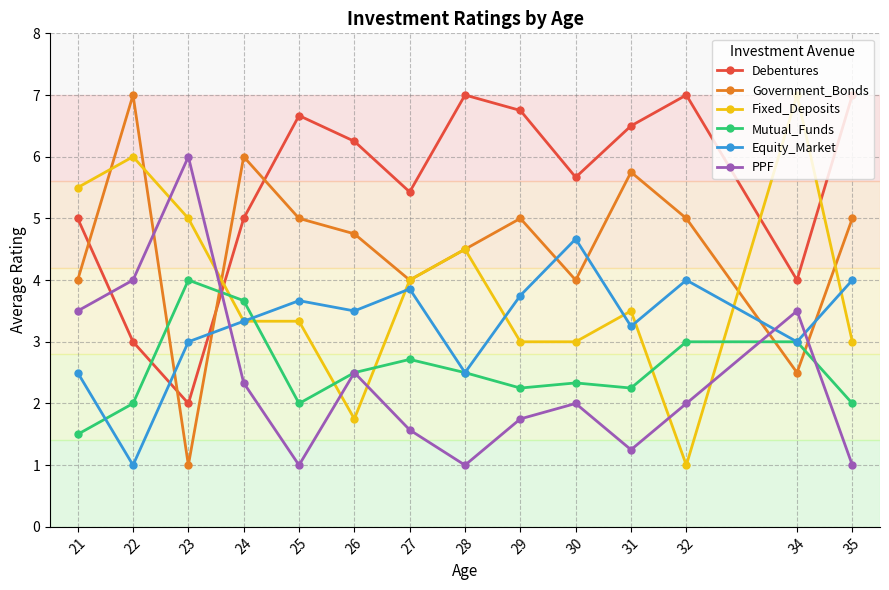

Is the value of PPF at 32 greater than the value of Debentures at 28?

No